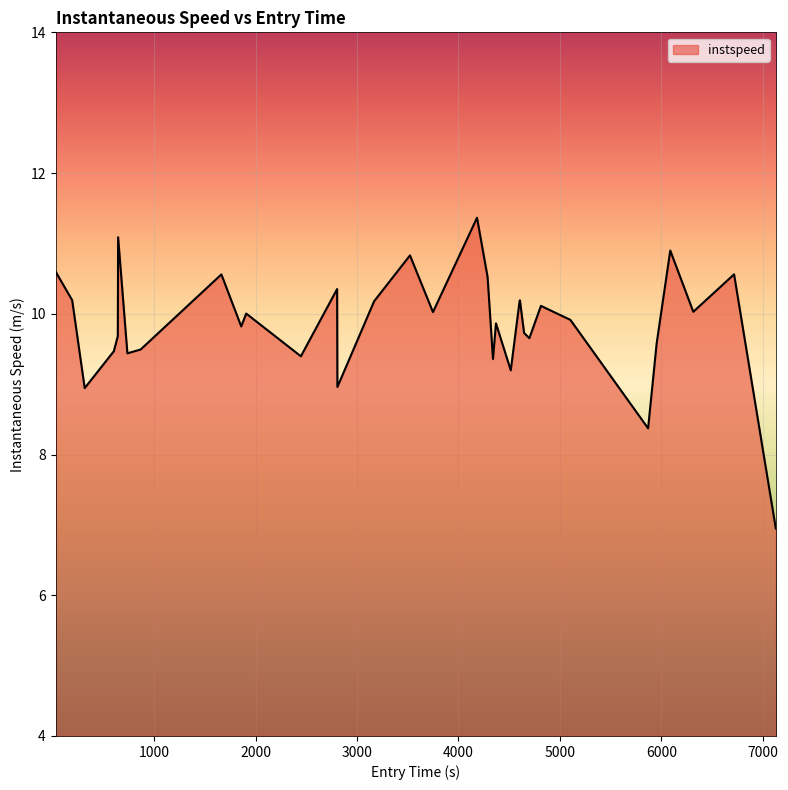

How many values exceed 10?

17